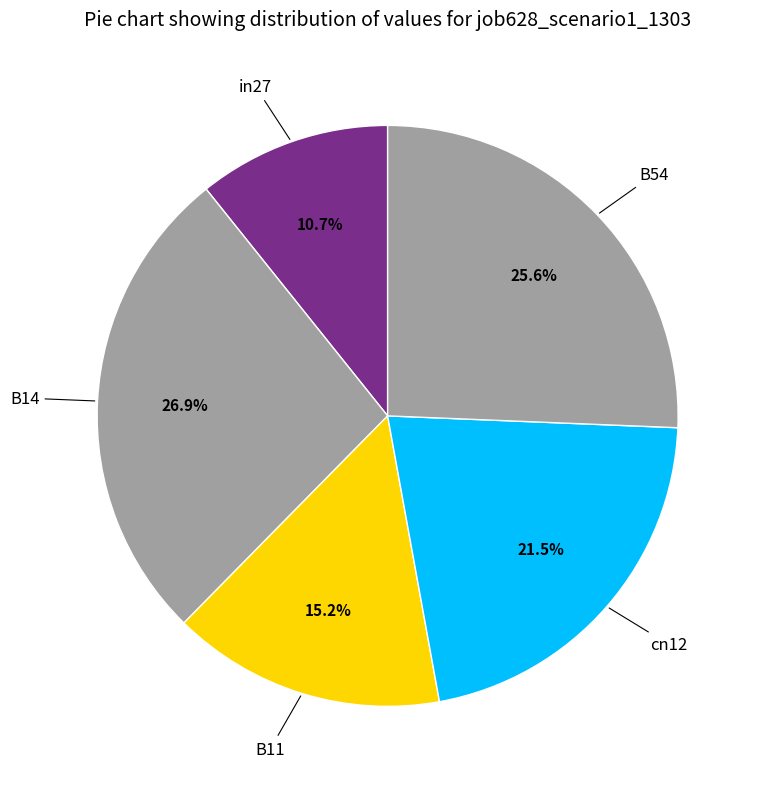

Rank the categories by value from lowest to highest.

in27, B11, cn12, B54, B14